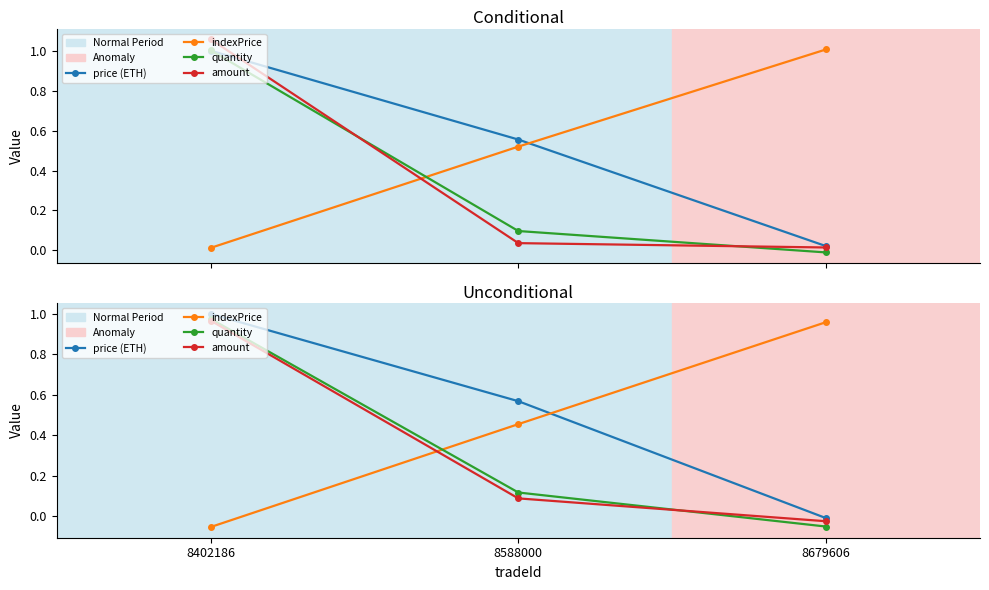

How many lines are shown in the chart?

4